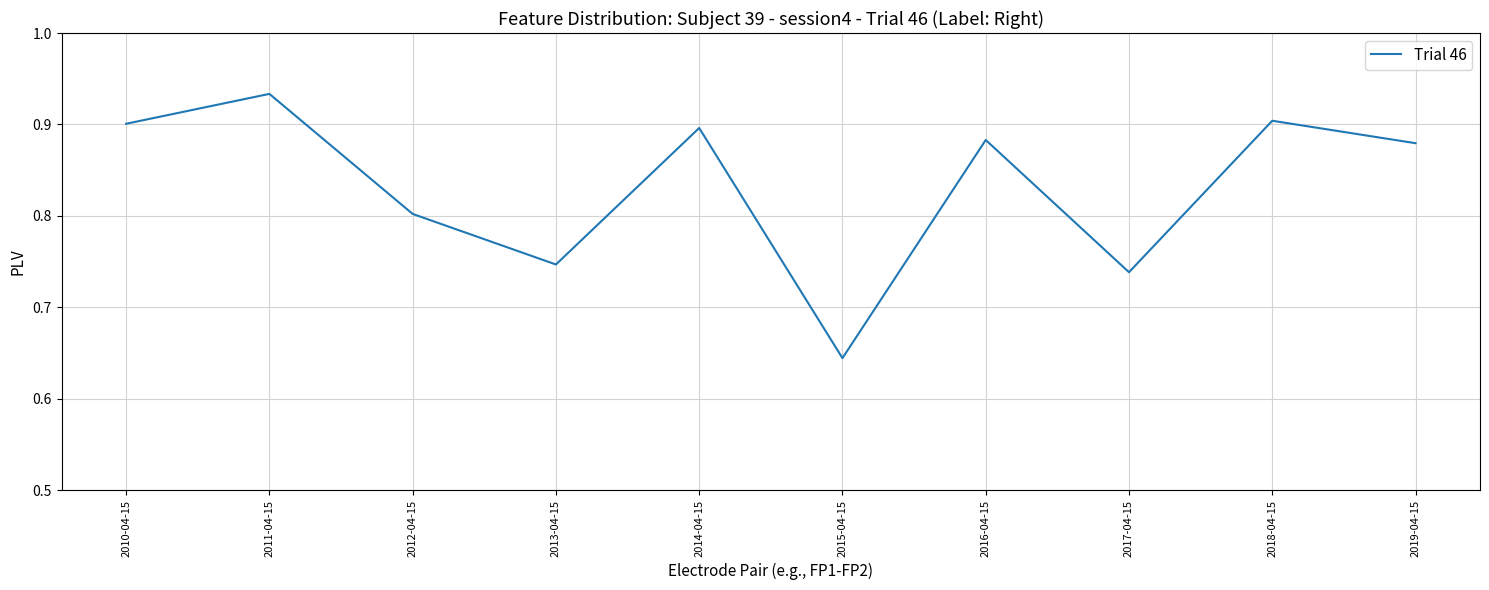

What position from the right is 2013-04-15?

7